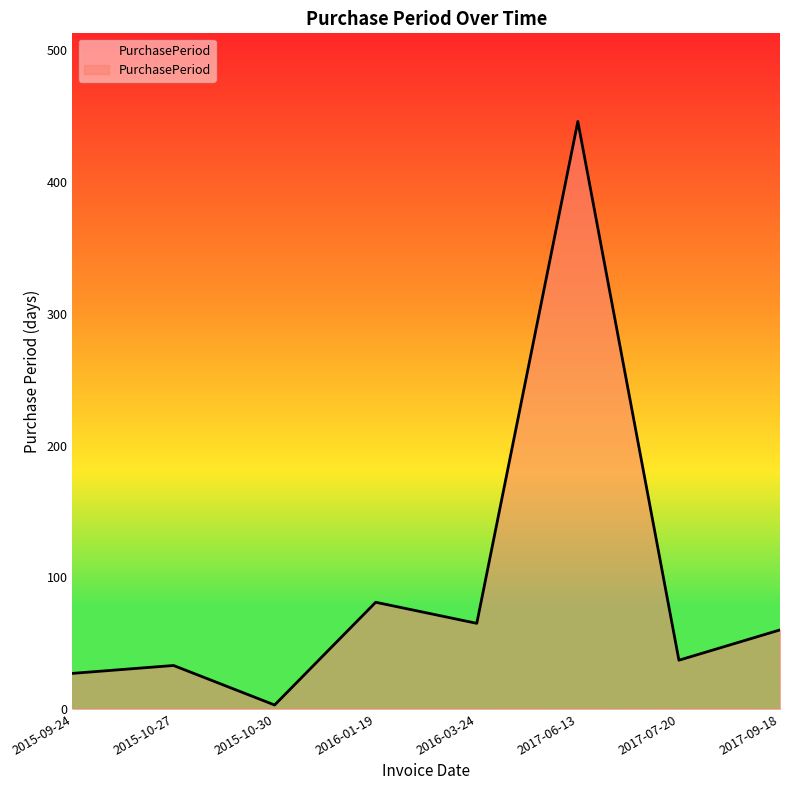

Is it true that the value at 2015-10-27 is 33?

True